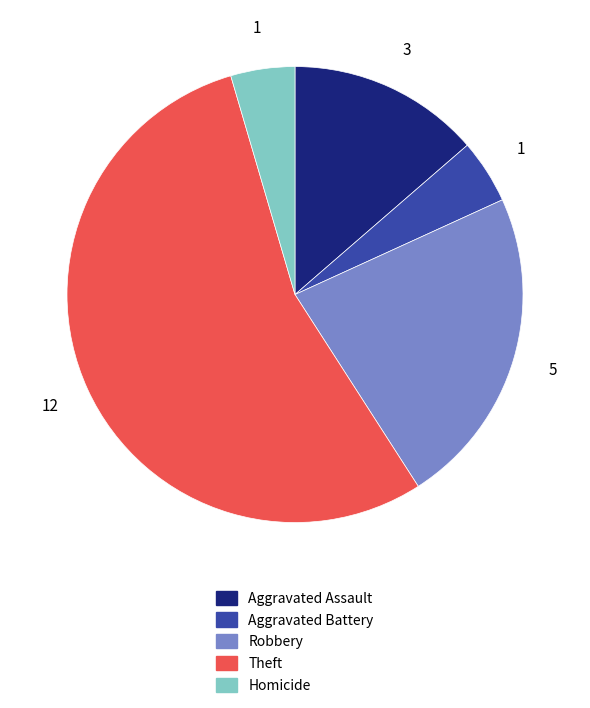

How many slices are in this pie chart?

5